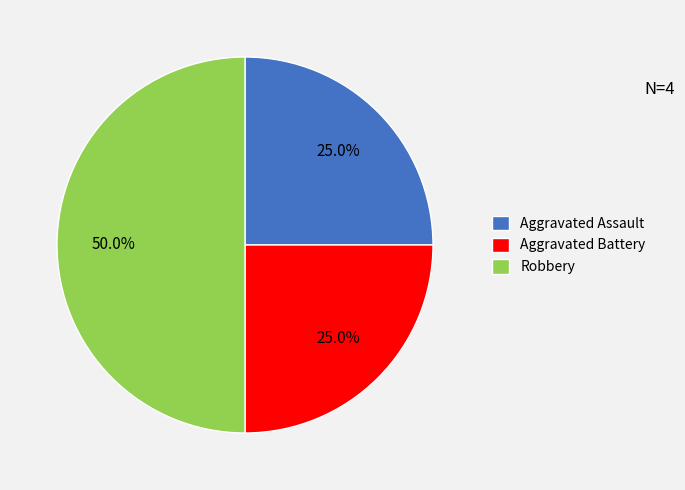

How many segments does this pie chart have?

3